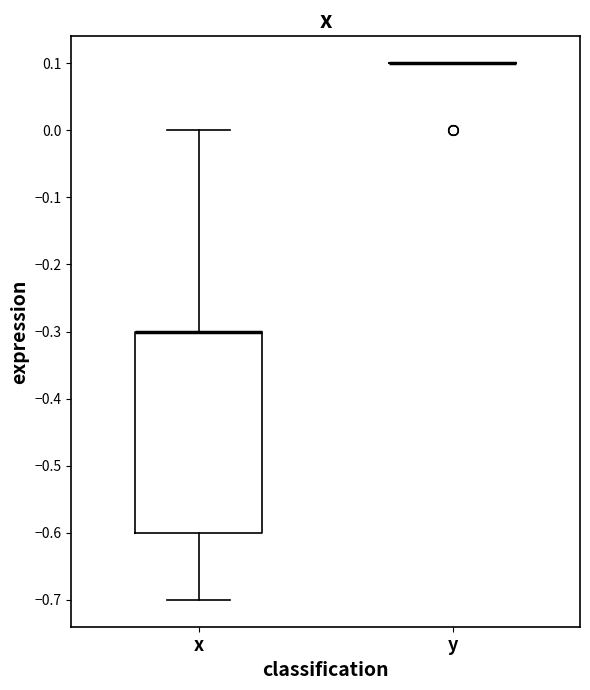

Reading left to right, read every box against the y-axis: the position of its median line, the range the box covers, and the ends of its whiskers. The values are not printed on the chart, so give them approximately, as read against the axis.

x: median -0.3 (drawn on the box's upper edge), box -0.6 to -0.3, whiskers -0.7 to 0.0
y: box collapsed to a line at 0.1, whiskers 0.1 to 0.1